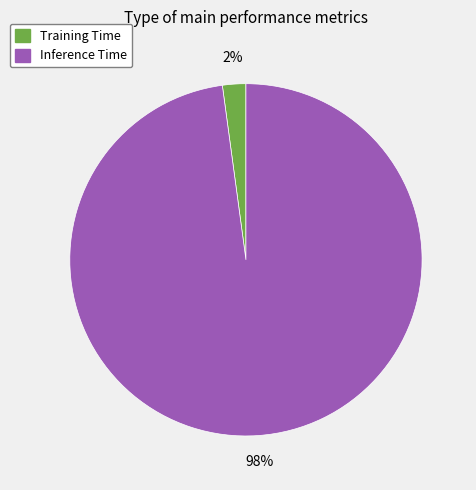

Is there any slice that represents more than half of the pie?

Yes